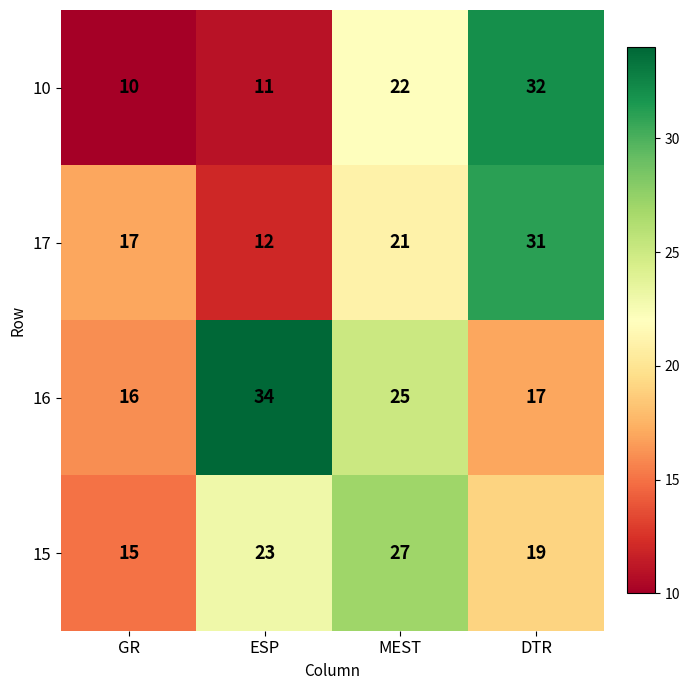

What is the average value of the 10 series?

19